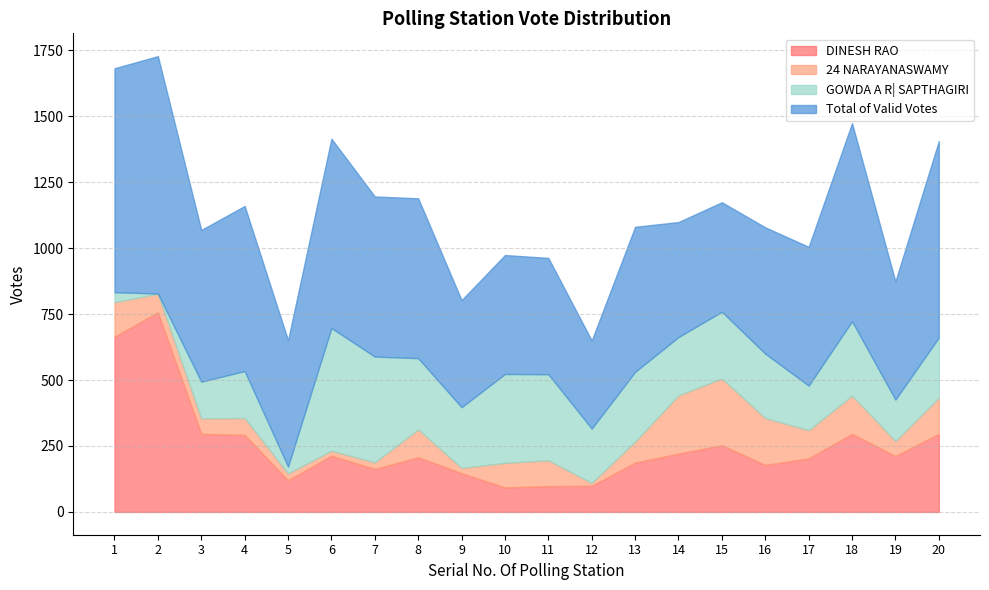

Where is the first local minimum for Total of Valid Votes?

3